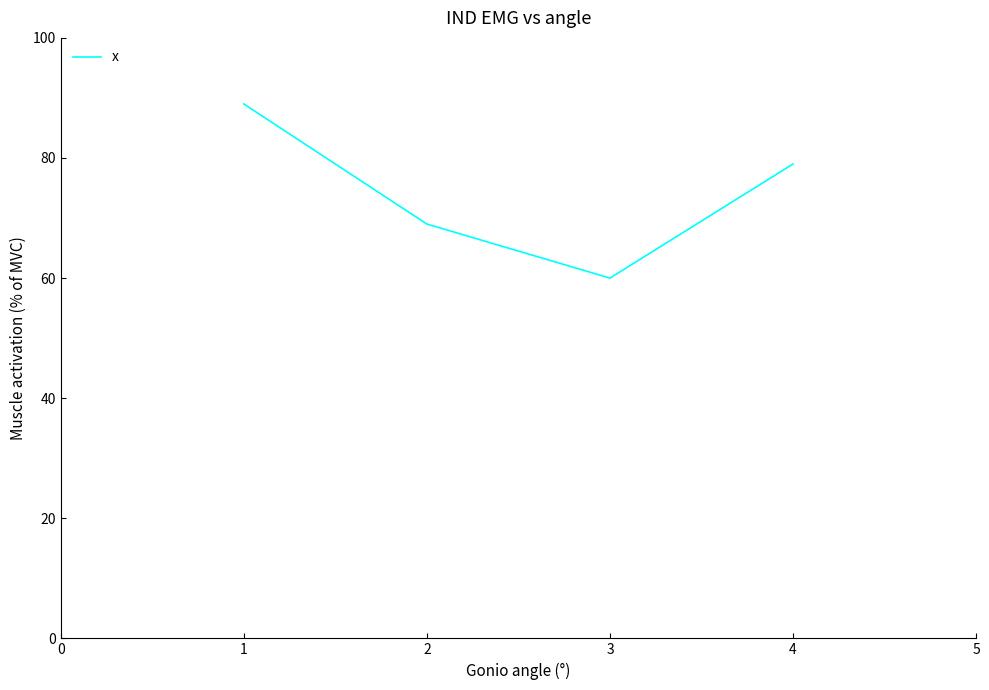

What is the approximate value at 2?

69